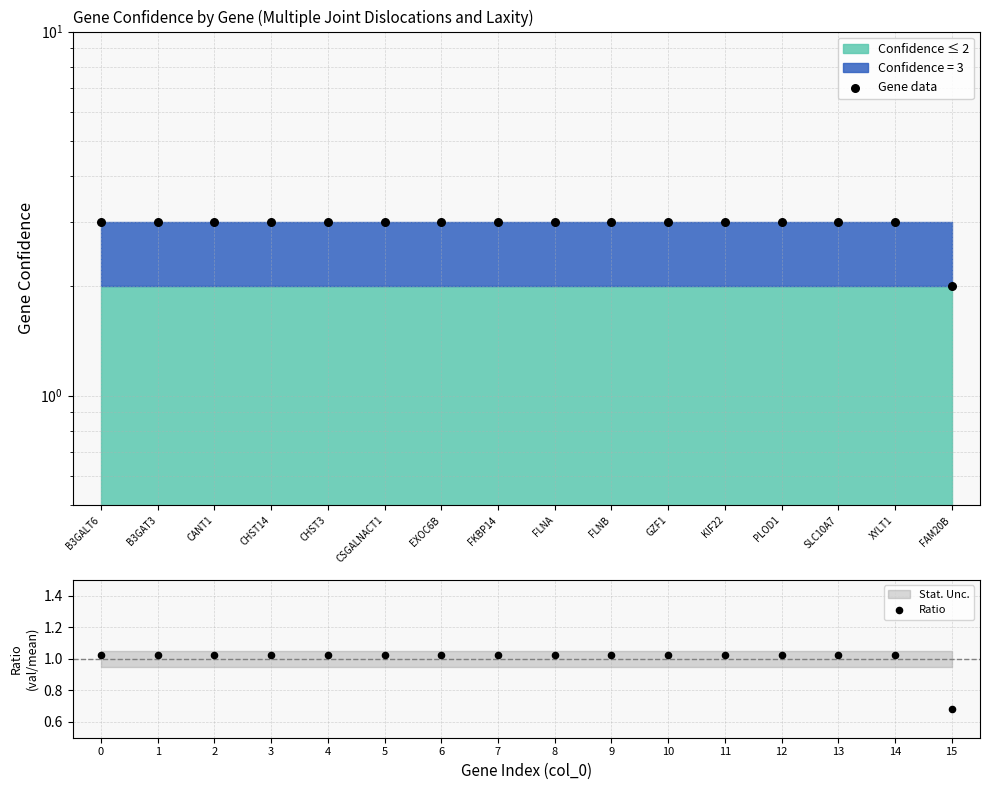

Which series has the largest total across all categories?

Gene data